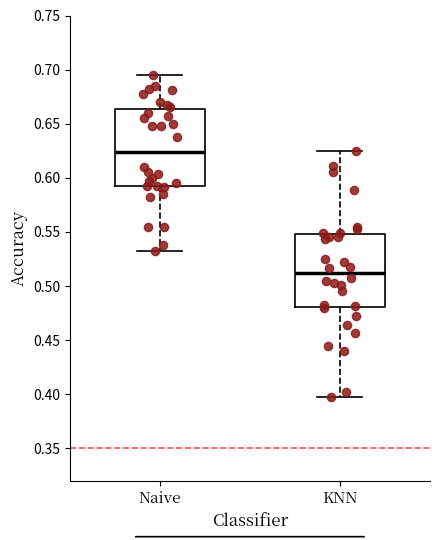

Which box has the highest median line?

Naive